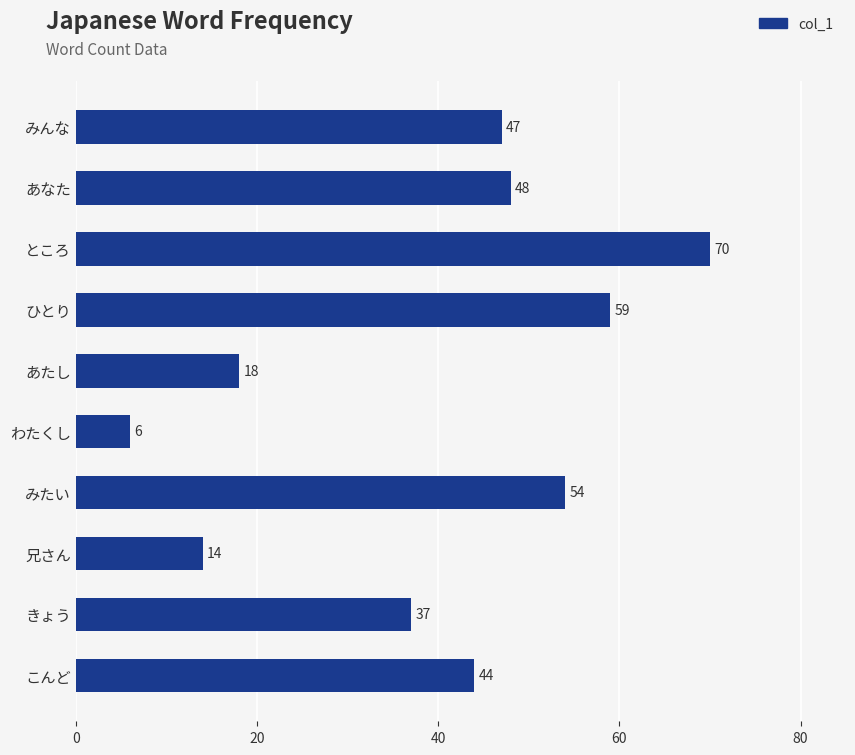

What is the label of the 1st bar from the bottom?

こんど